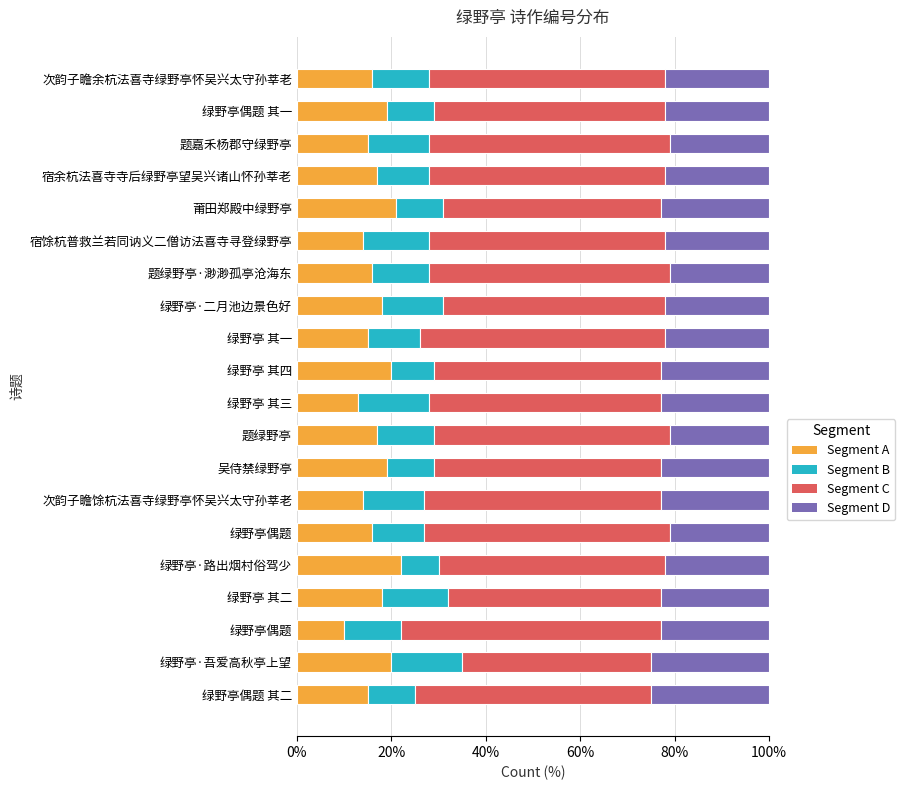

What are all the series names shown in the legend?

Segment A, Segment B, Segment C, Segment D